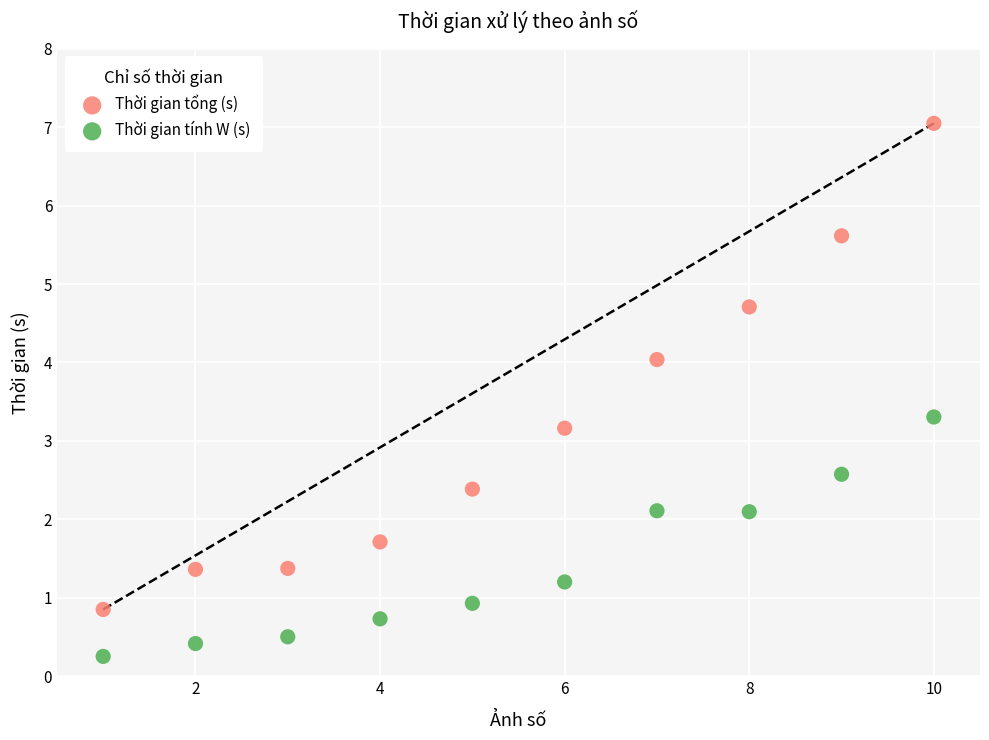

Across all data points, what is the range of X values (max minus min)?

9.0